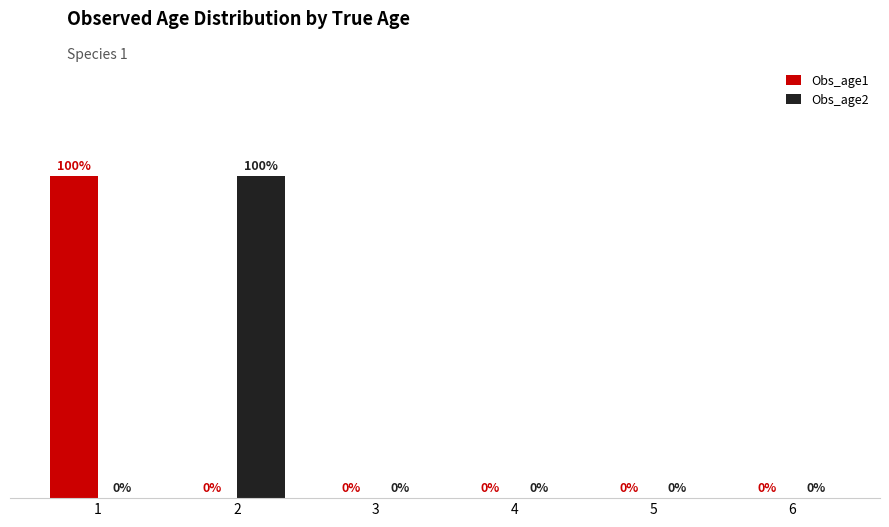

Between 2 and 5, which series saw the biggest shift?

Obs_age2